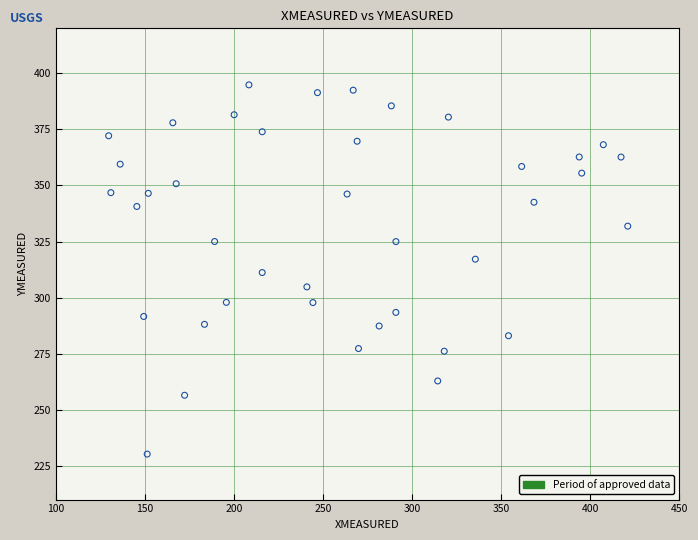

What is the range of X values (max minus min)?

291.4